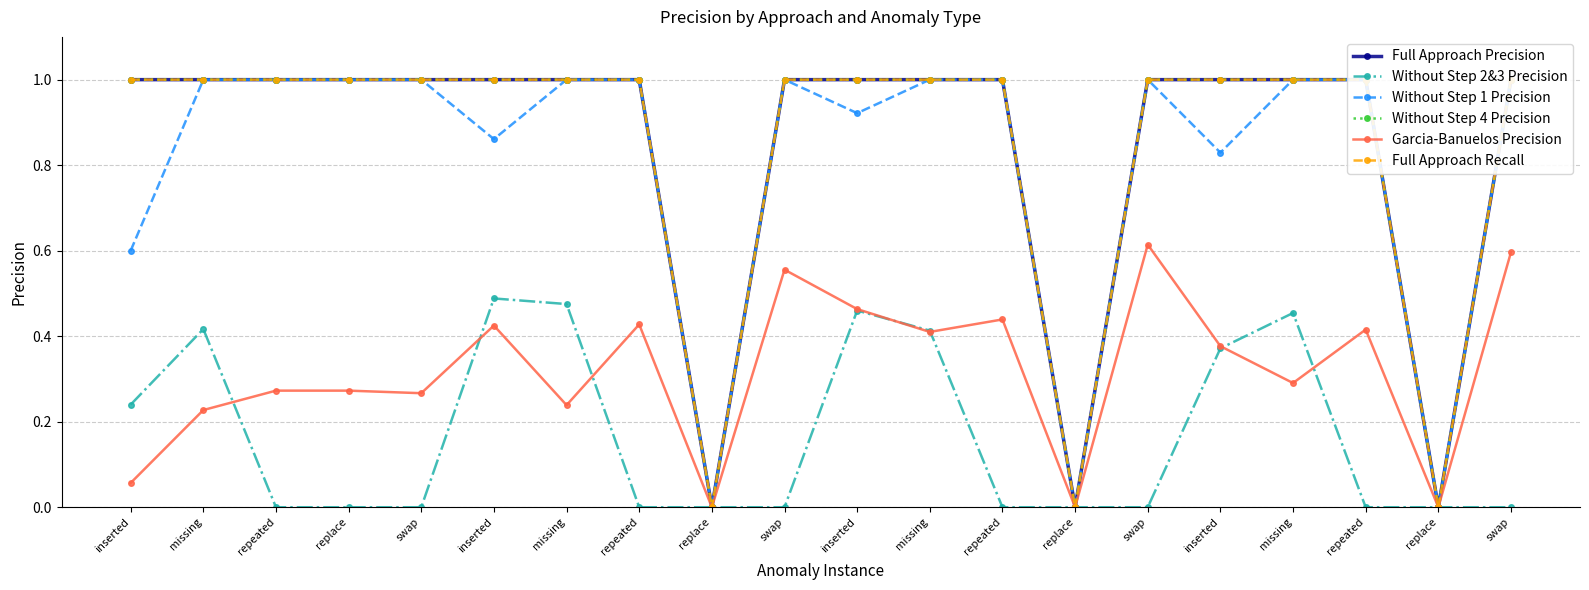

How many positive values does the Without Step 1 Precision series have?

17